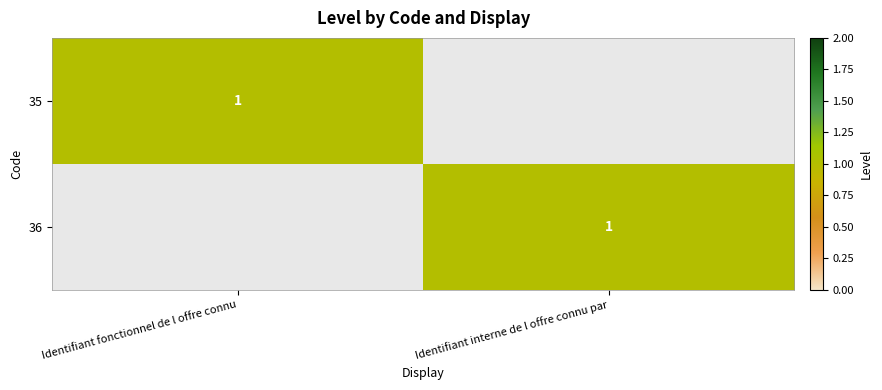

True or false: 35 has a value of 2 at Identifiant fonctionnel de l offre connu.

False